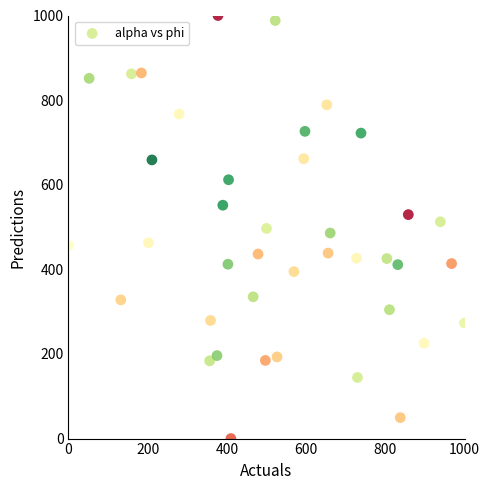

What is the range of X values (max minus min)?

1000.0